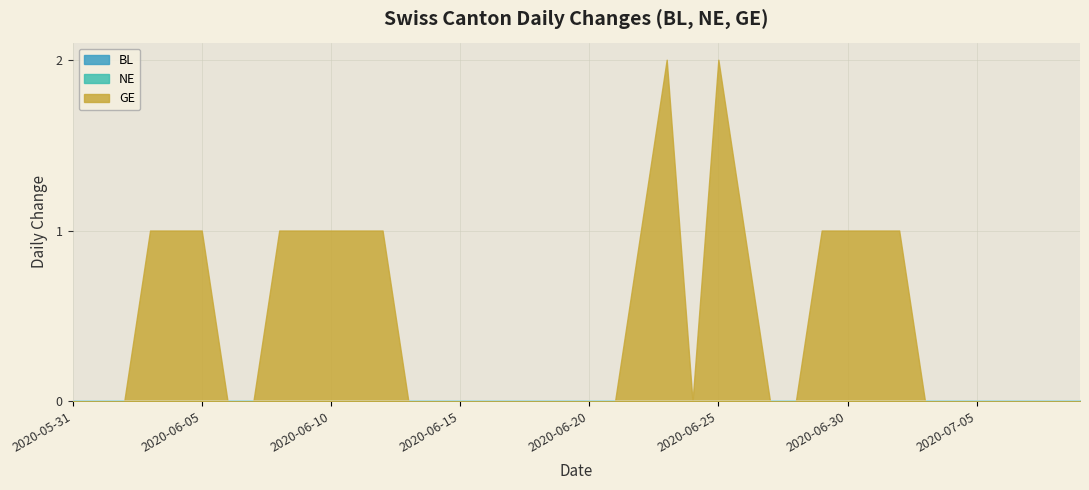

List the labels in order of GE value, smallest first.

2020-05-31, 2020-06-01, 2020-06-02, 2020-06-06, 2020-06-07, 2020-06-13, 2020-06-14, 2020-06-15, 2020-06-16, 2020-06-17, 2020-06-18, 2020-06-19, 2020-06-20, 2020-06-21, 2020-06-24, 2020-06-27, 2020-06-28, 2020-07-03, 2020-07-04, 2020-07-05, 2020-07-06, 2020-07-07, 2020-07-08, 2020-07-09, 2020-06-03, 2020-06-04, 2020-06-05, 2020-06-08, 2020-06-09, 2020-06-10, 2020-06-11, 2020-06-12, 2020-06-22, 2020-06-26, 2020-06-29, 2020-06-30, 2020-07-01, 2020-07-02, 2020-06-23, 2020-06-25